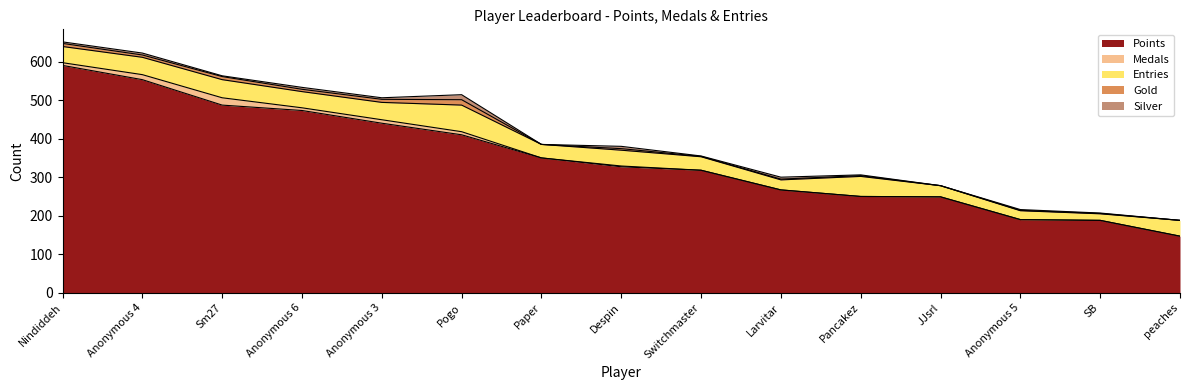

What is the maximum value for Gold?

14